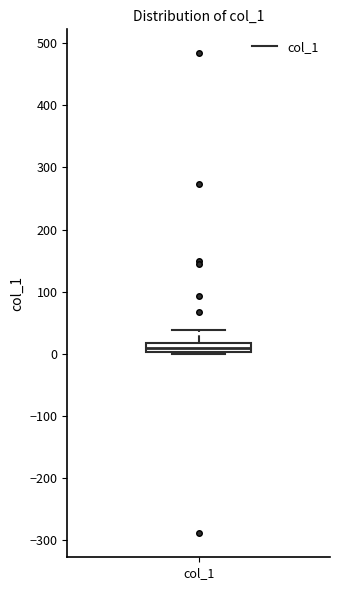

Read this box plot against the y-axis: the position of the median line, the range covered by the box, and the ends of both whiskers. The values are not printed on the chart, so give them approximately, as read against the axis.

median 10, box 0 to 20, whiskers 0 to 40